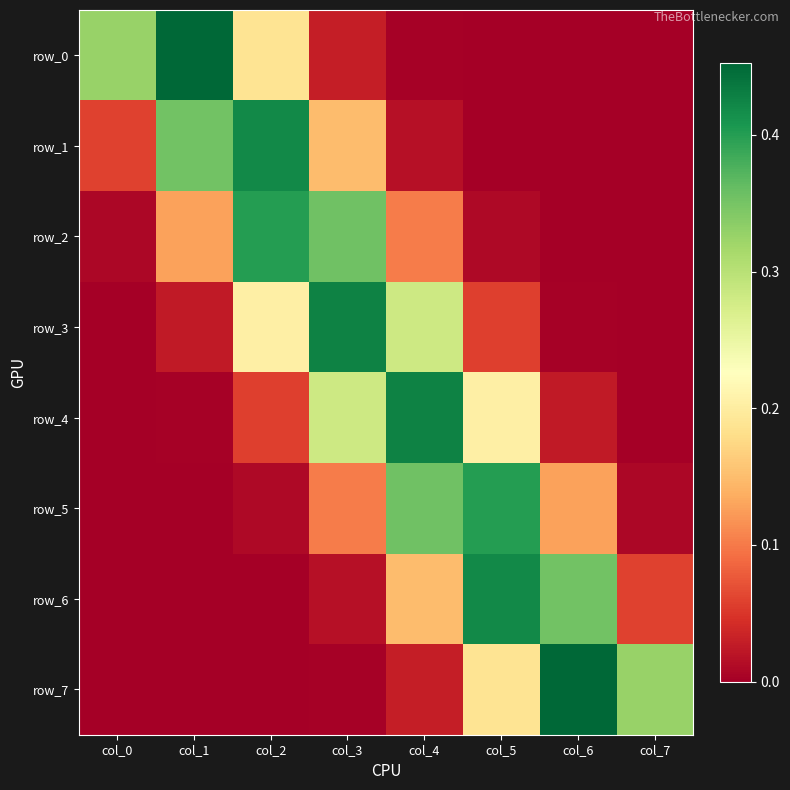

The row_1 series shows 0.0 at col_7. True or false?

True